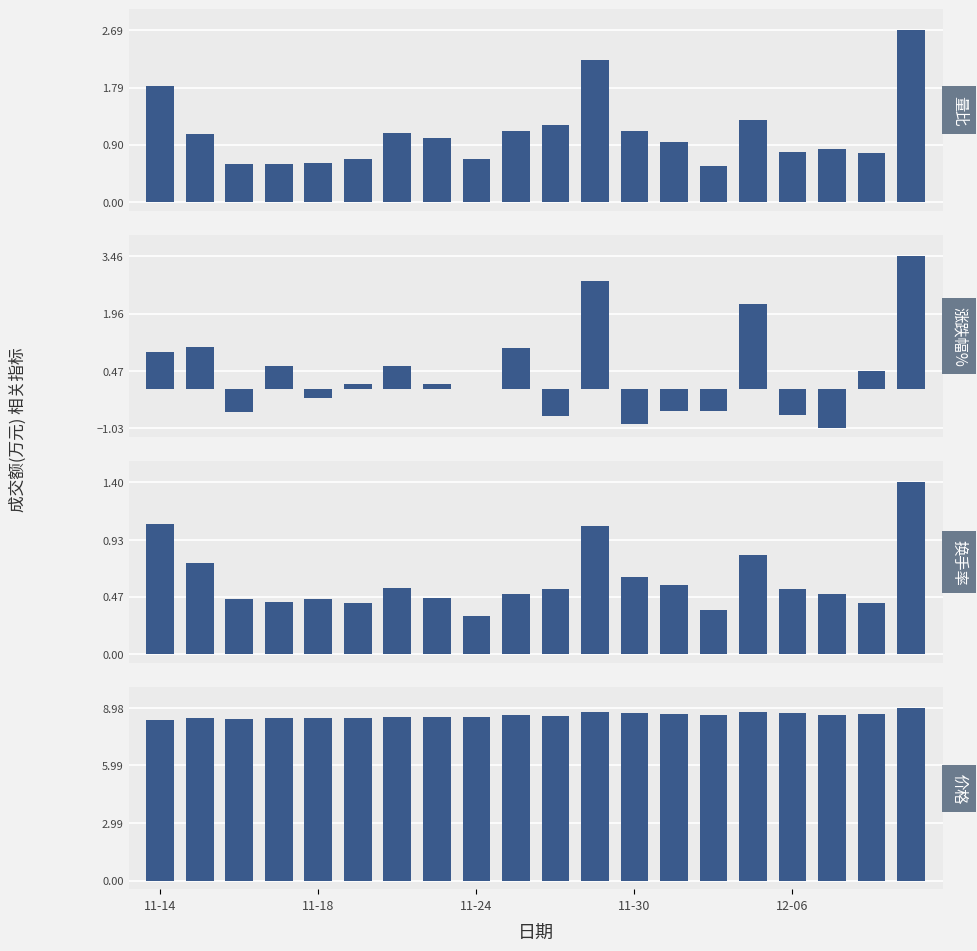

Between 12 and 18, which series saw the biggest shift?

涨跌幅%